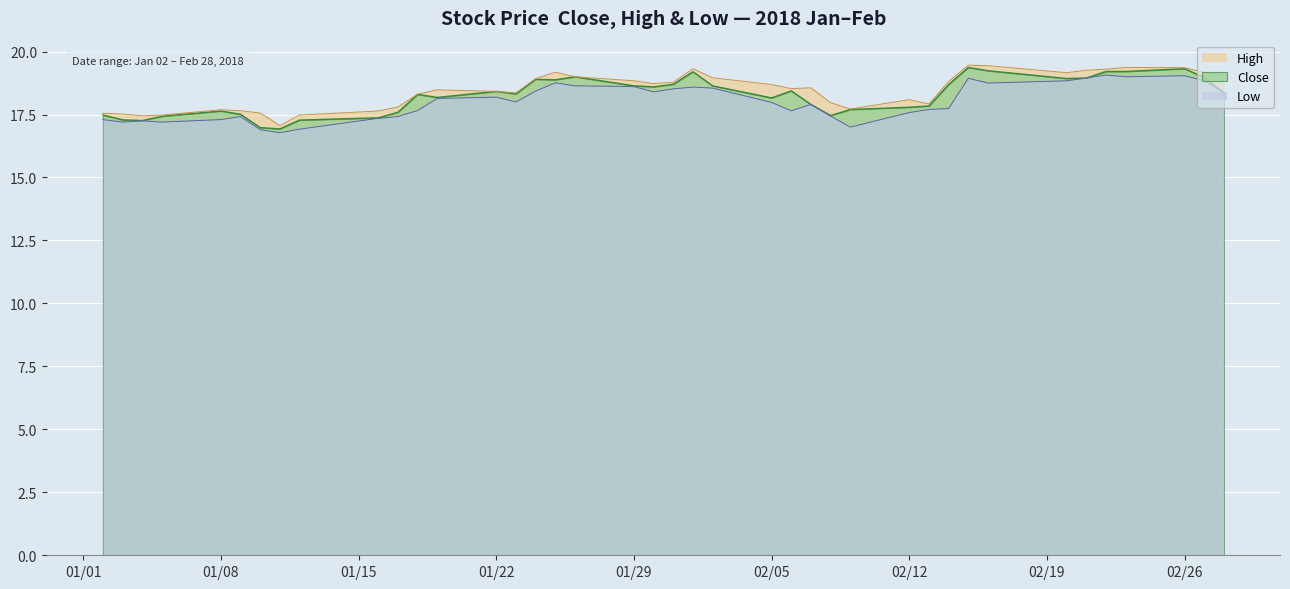

Where is the first local minimum for High?

2018-01-04